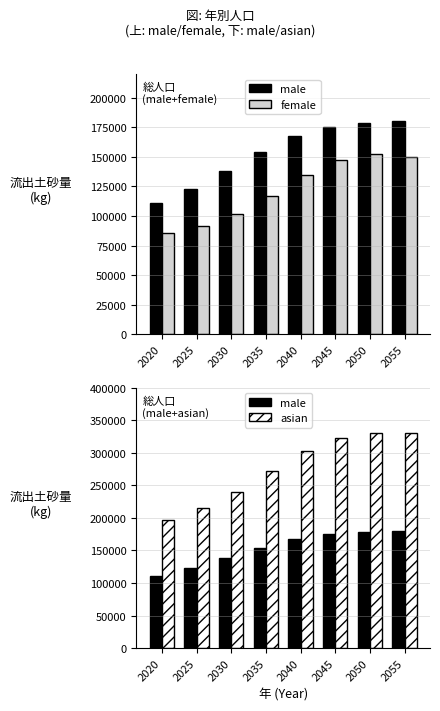

What is the spread (max minus min) of values at 2020?

111119